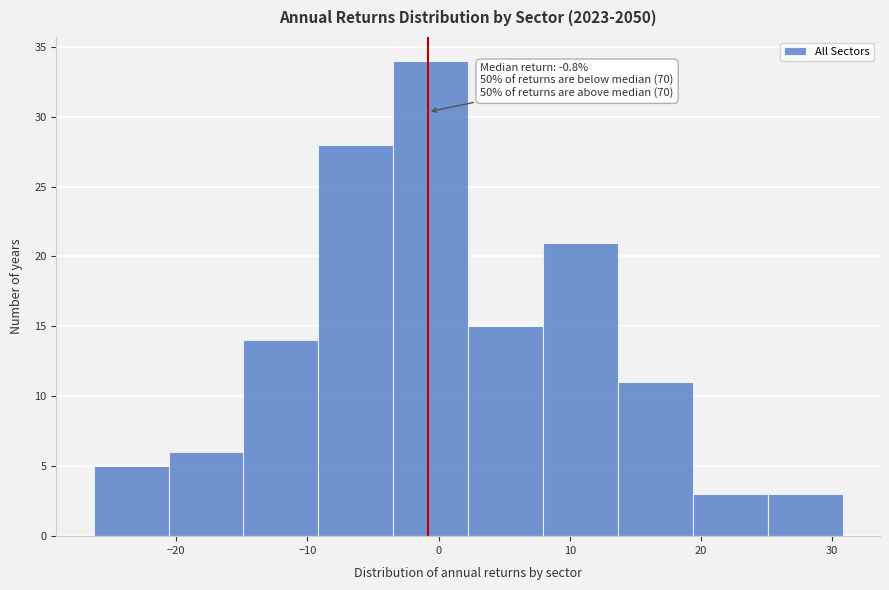

Over which range of the x-axis is the bar tallest?

-3 to 2